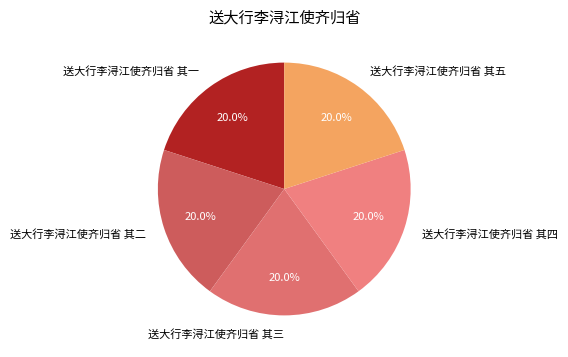

The 送大行李浔江使齐归省 其三 slice represents 20% of the pie. True or false?

True